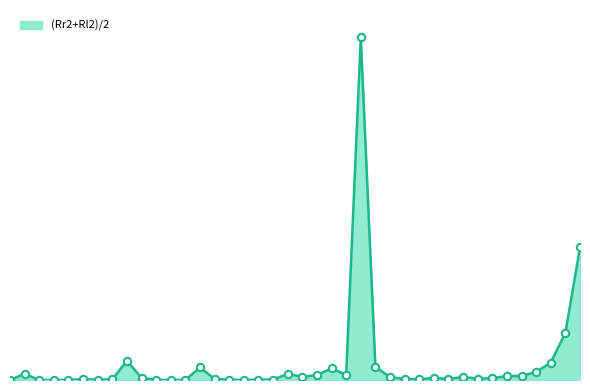

Is this an area chart (filled region under the line)?

Yes